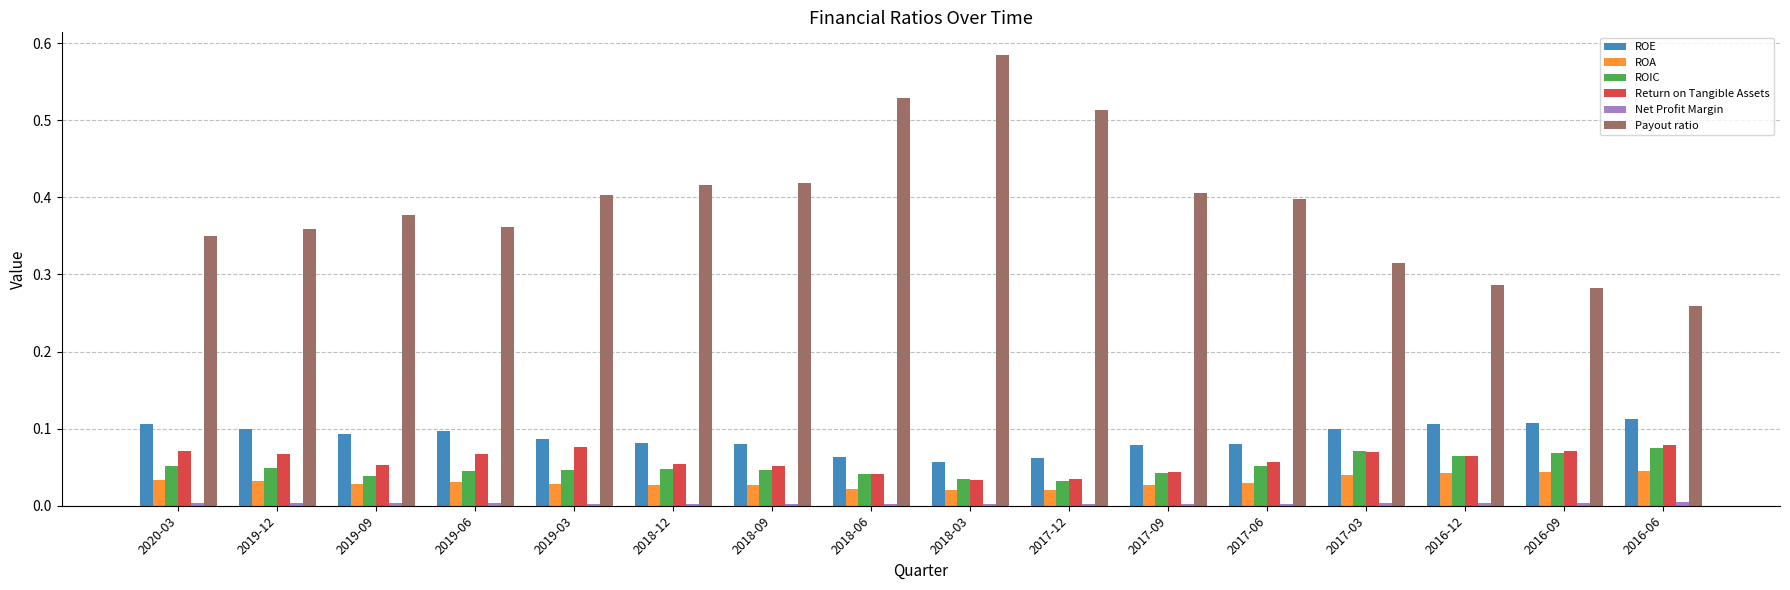

At which label does Payout ratio reach its minimum?

2016-06